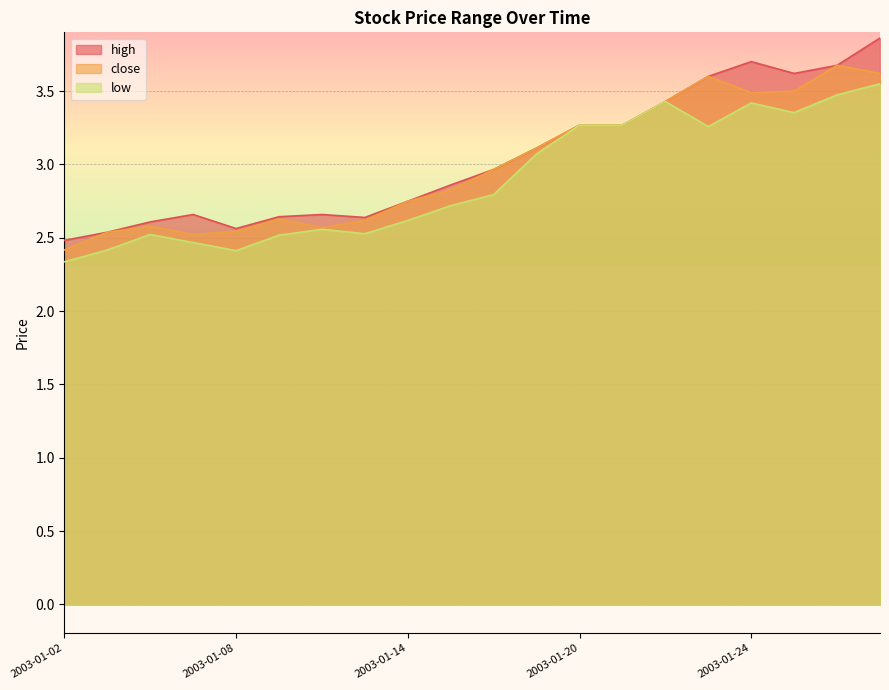

What is the difference between the maximum and minimum values in the close series?

1.3